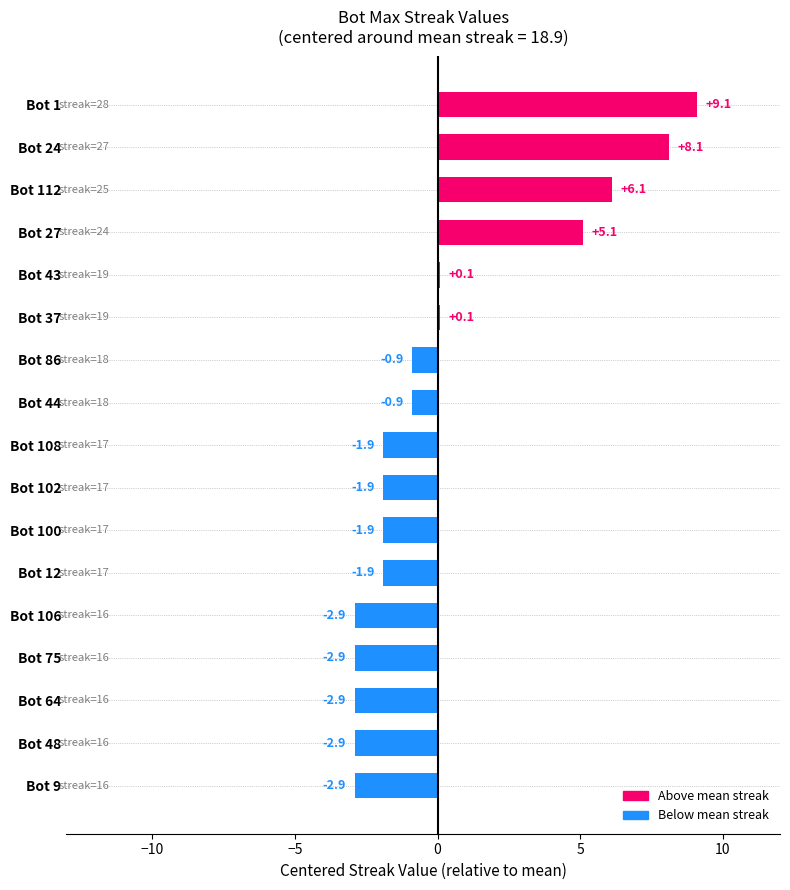

The value at Bot 108 is -1.9. True or false?

True